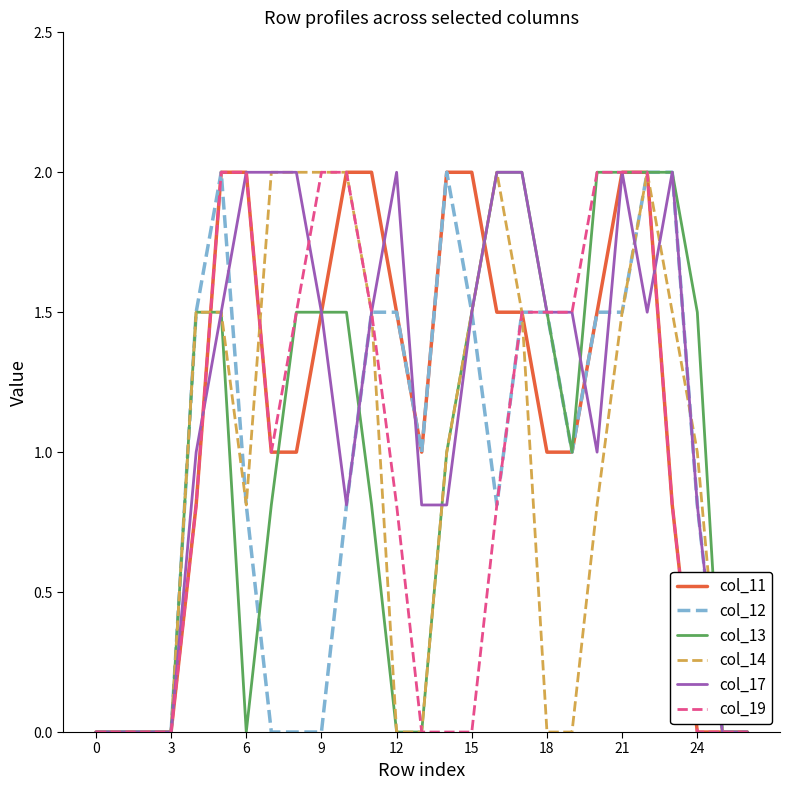

What is the maximum value for col_14?

2.0